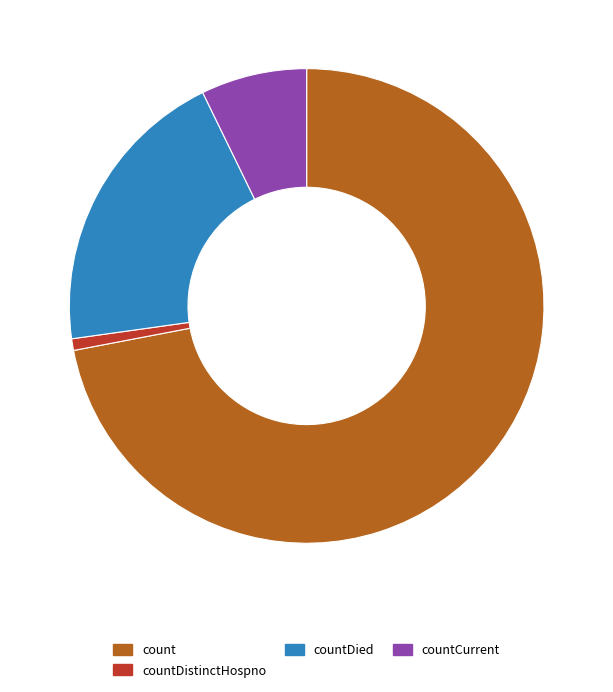

Does count represent more than half of the total?

Yes